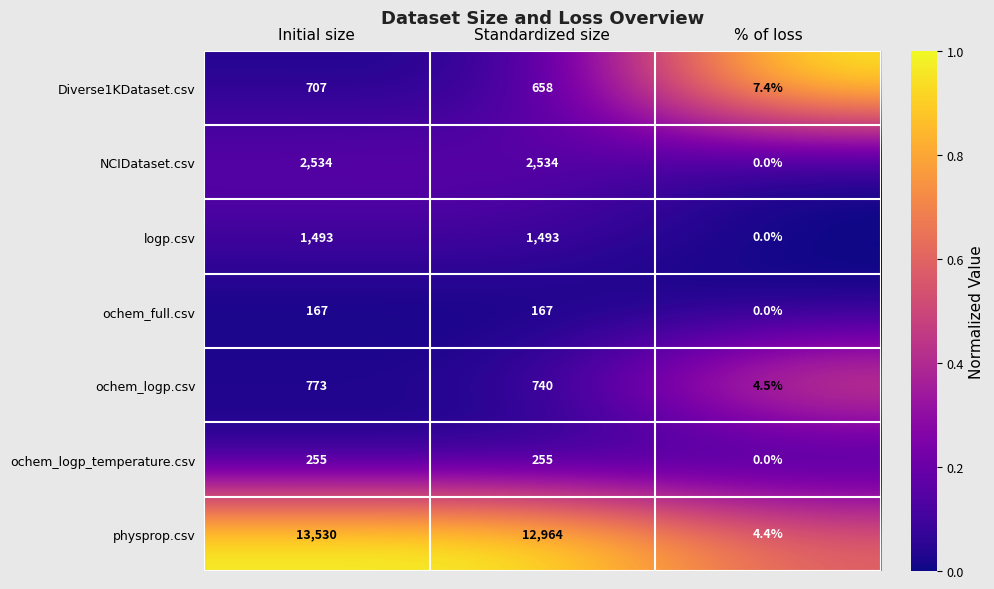

What is the total value across all series at Standardized size?

18811.0